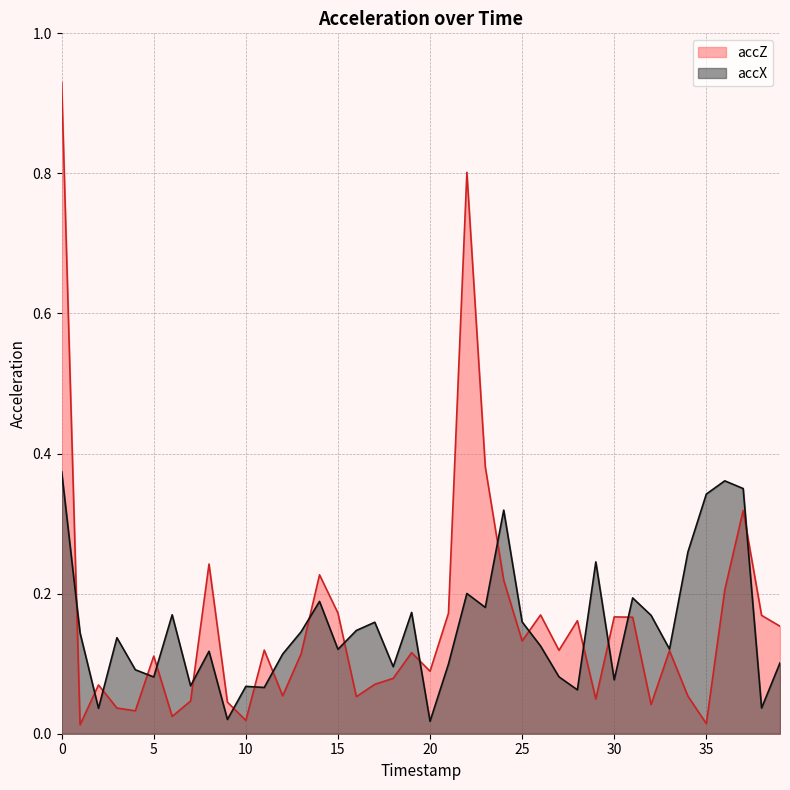

What is the value of the accZ point at the 26th from the left?

0.1